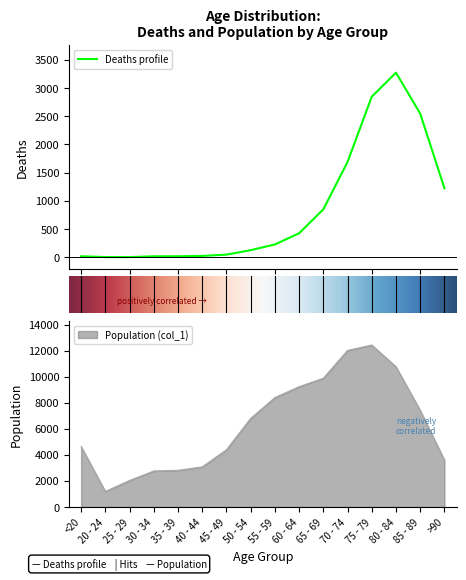

The value of Population (col_1) at 75 - 79 is 12434. True or false?

True